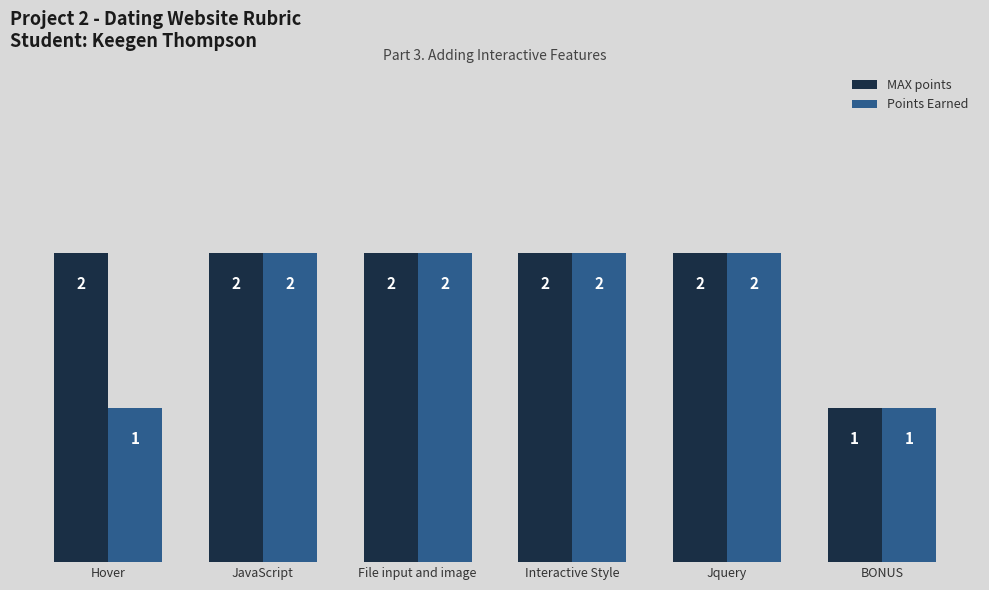

What is the total value across all series at File input and image?

4